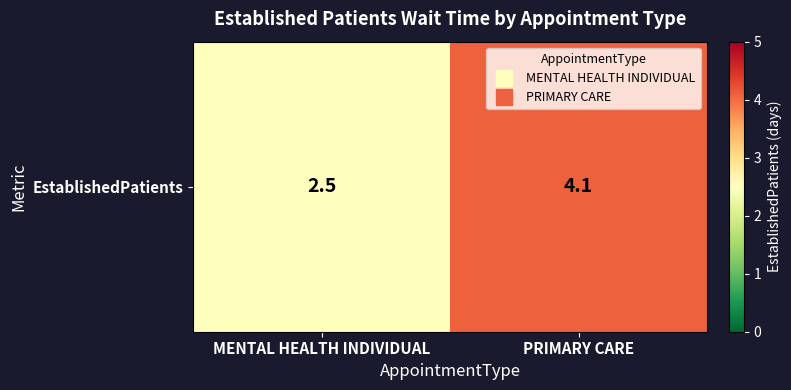

What is the smallest value displayed?

2.5